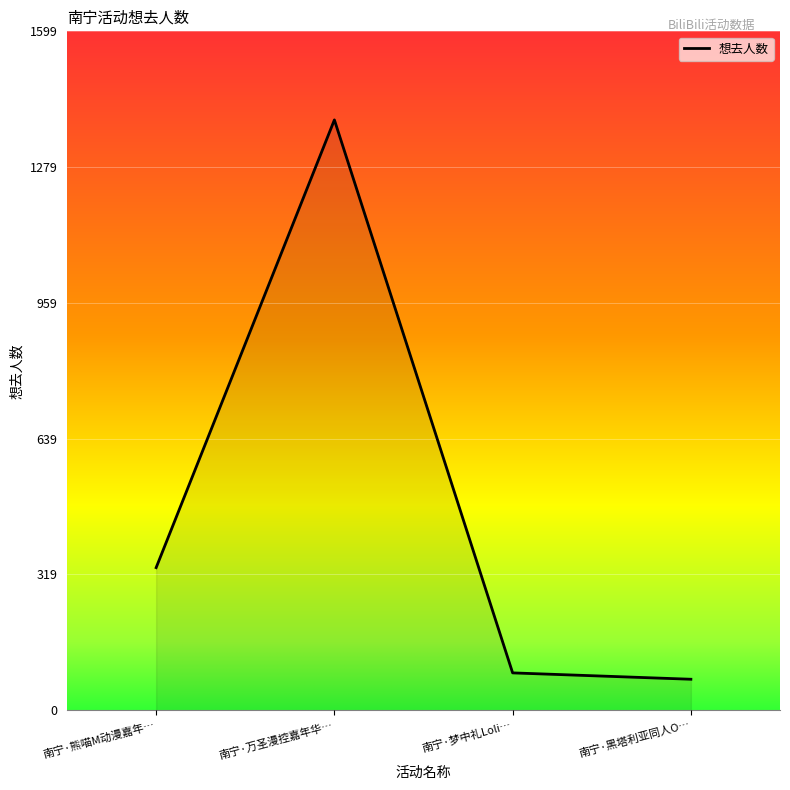

What is the greatest value displayed?

1391